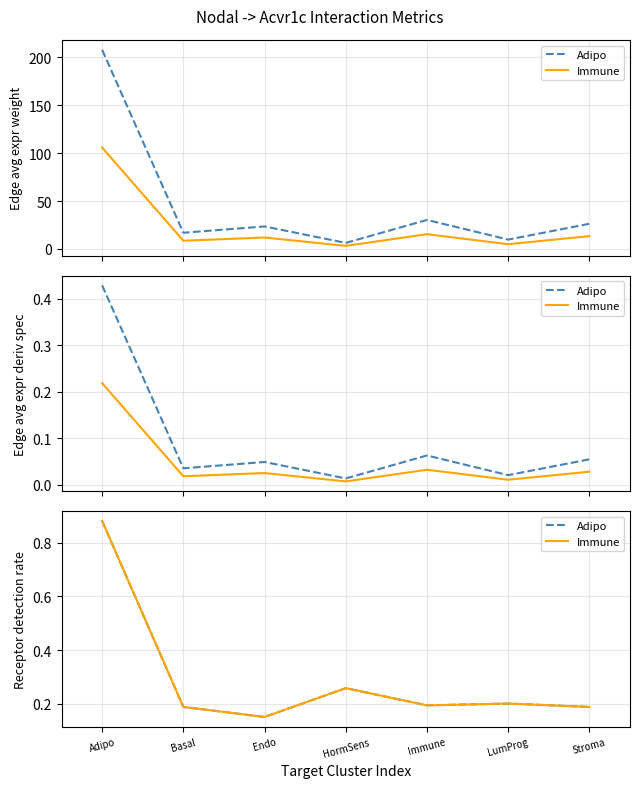

At which category does the chart reach its minimum across all series?

Endo